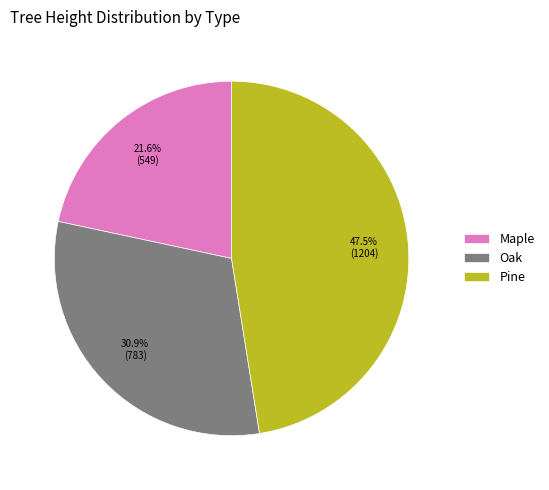

Which slice is the largest?

Pine